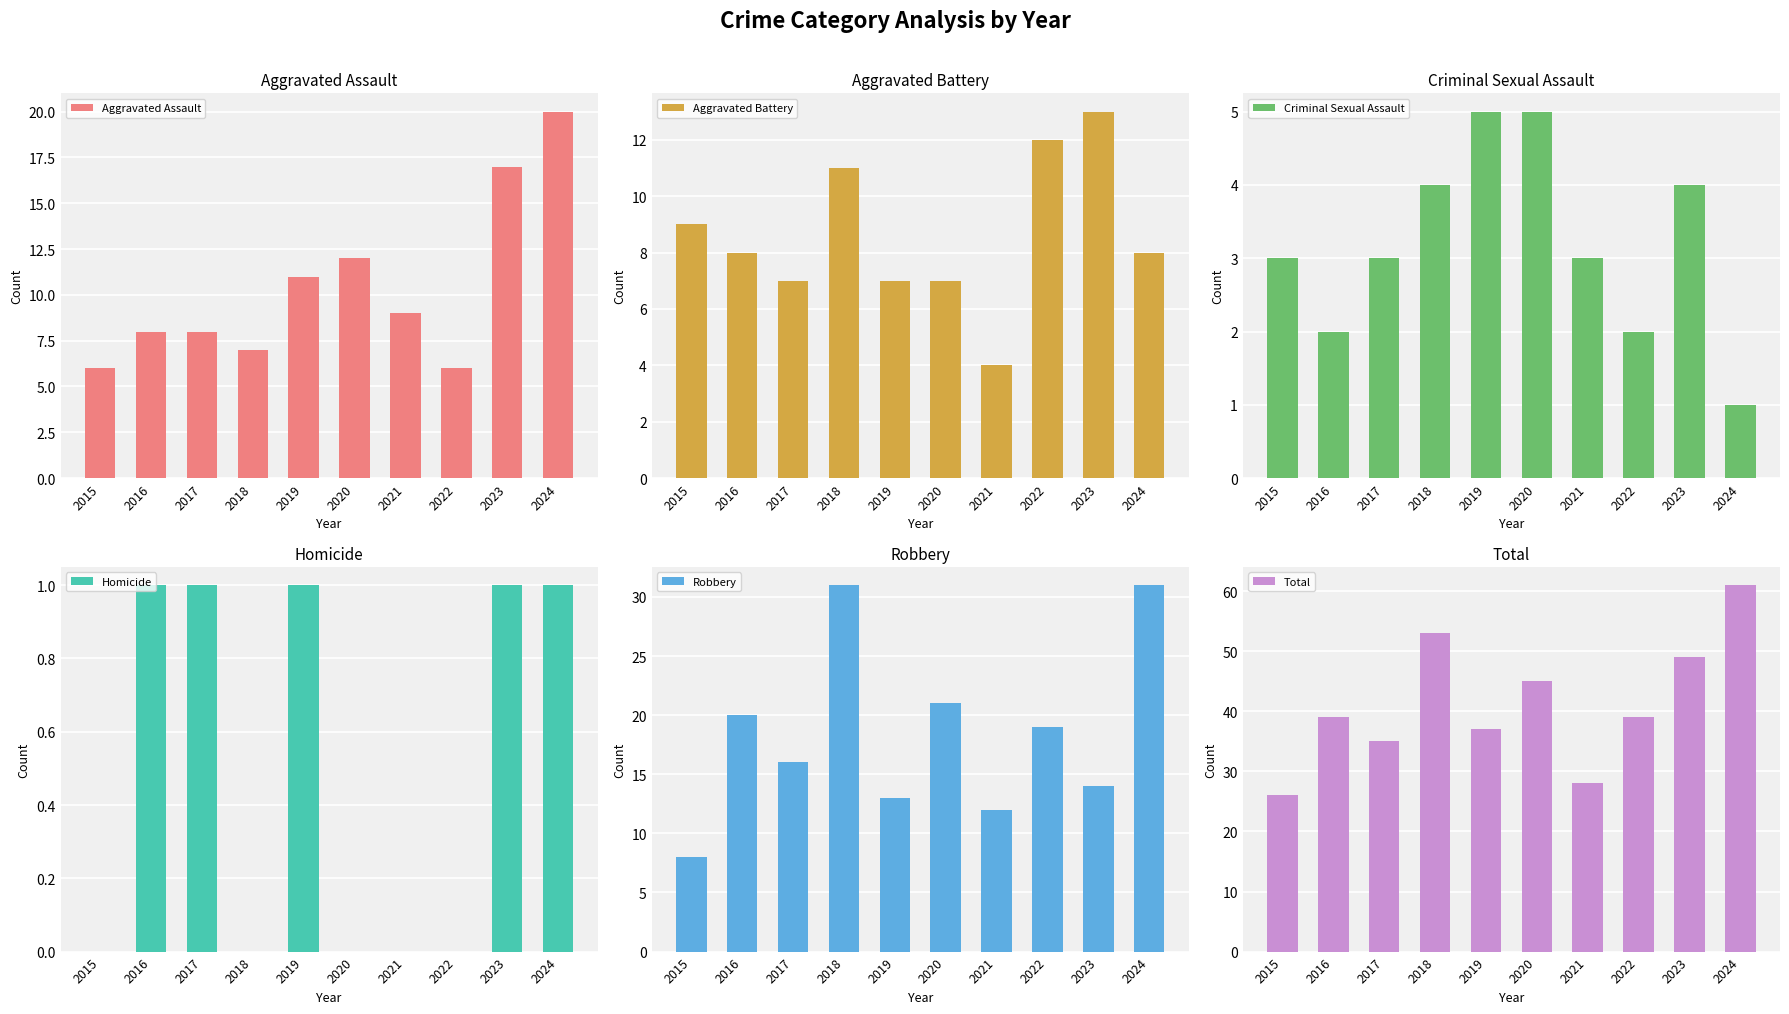

Rank the series by their maximum value, from highest to lowest.

Total, Robbery, Aggravated Assault, Aggravated Battery, Criminal Sexual Assault, Homicide